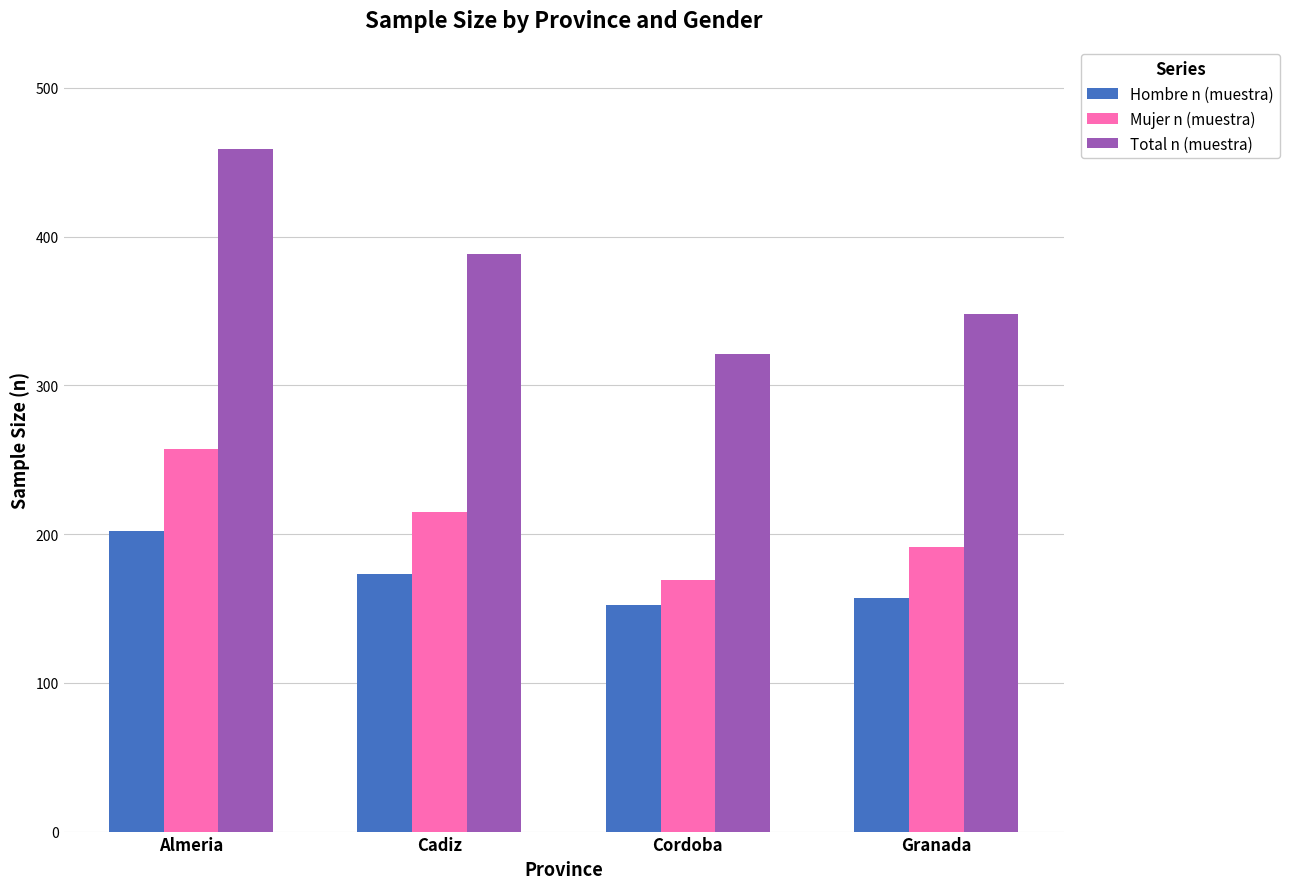

Read the Hombre n (muestra) value at Granada, to the nearest 5.

155